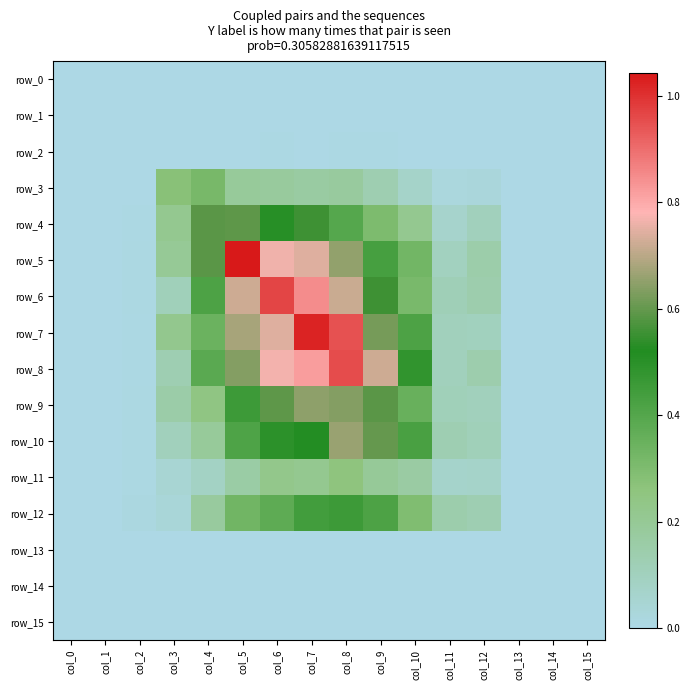

Between col_3 and col_4, which series saw the biggest shift?

row_5